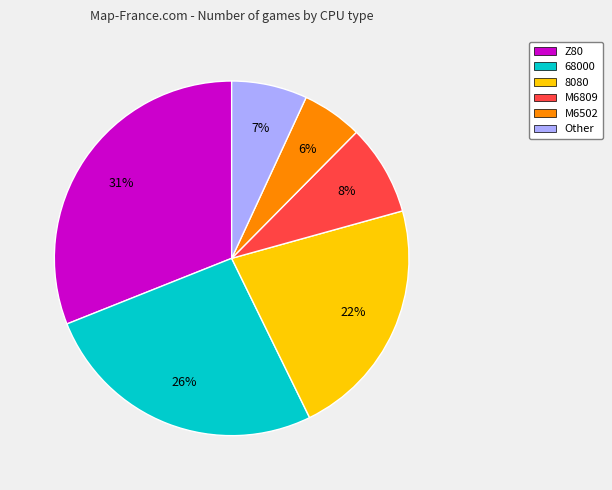

Is it true that M6502 is 15% of the pie?

False